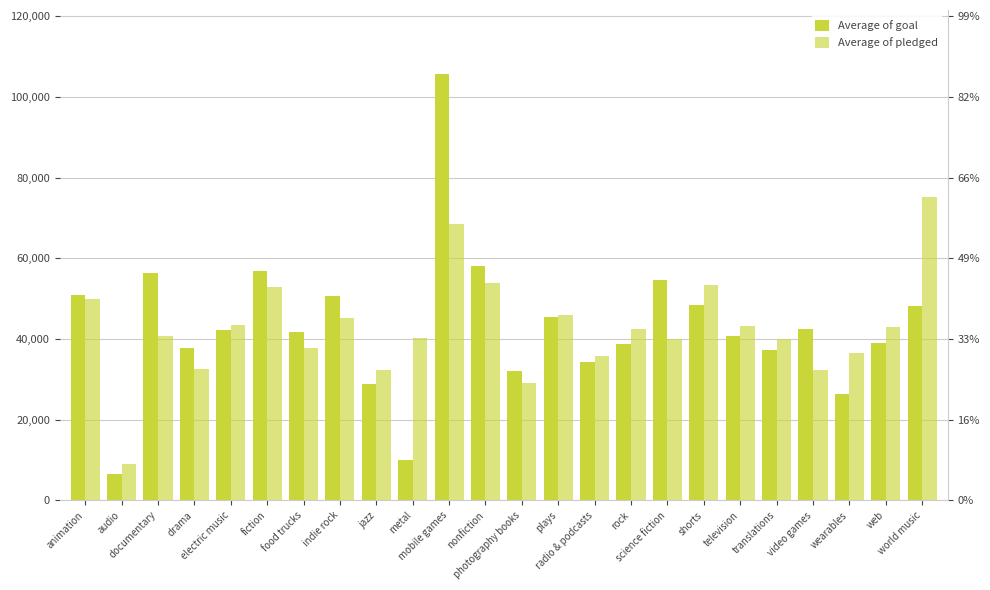

True or false: Average of goal has a value of 30815.3 at nonfiction.

False